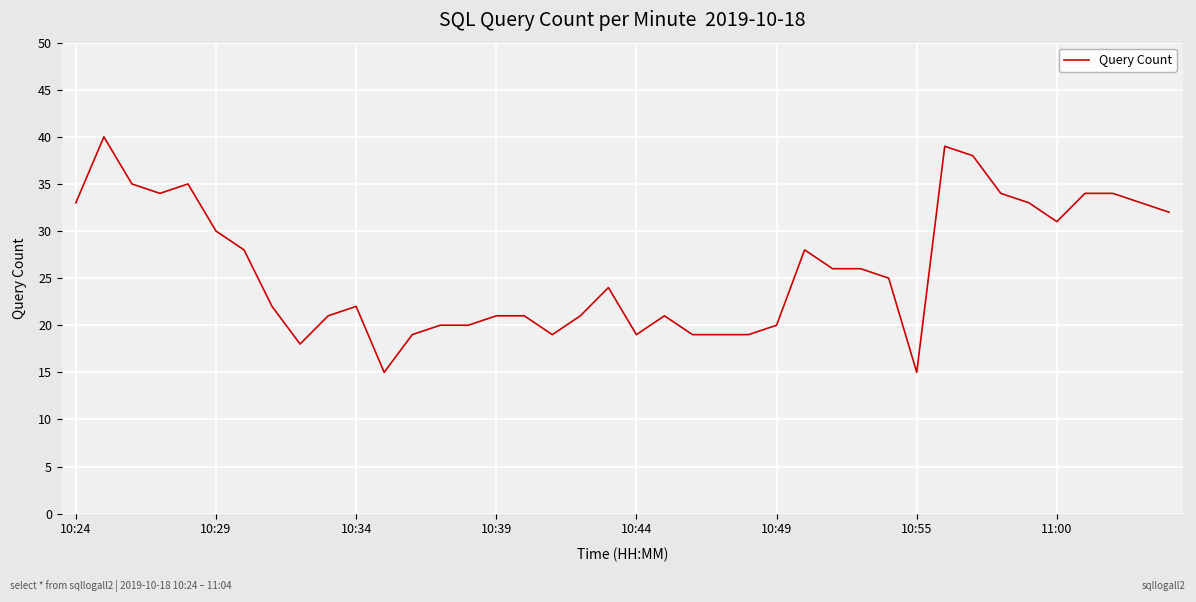

What is the minimum value shown in the chart?

15